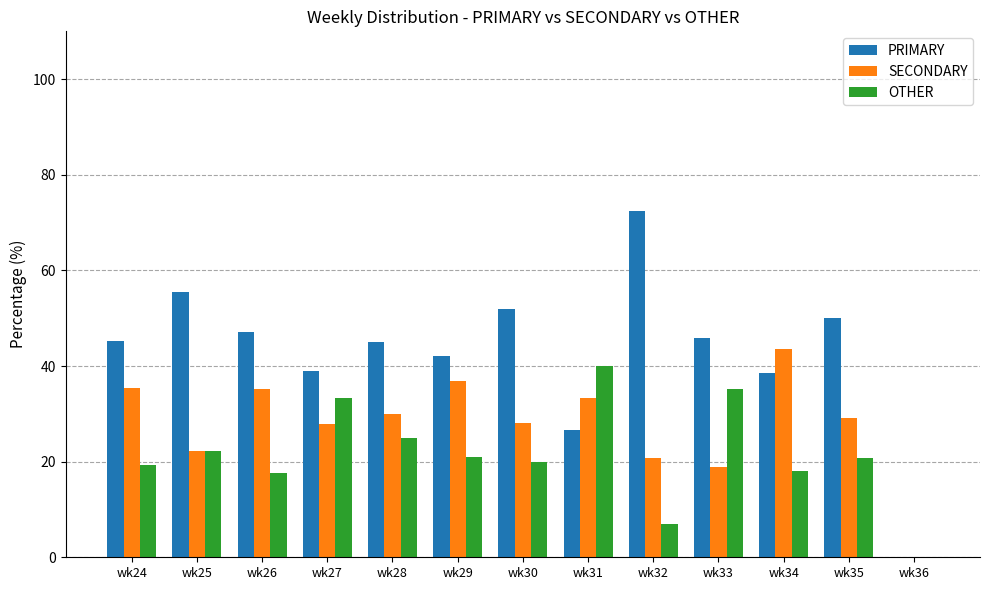

What value does the SECONDARY series have at wk25?

22.2